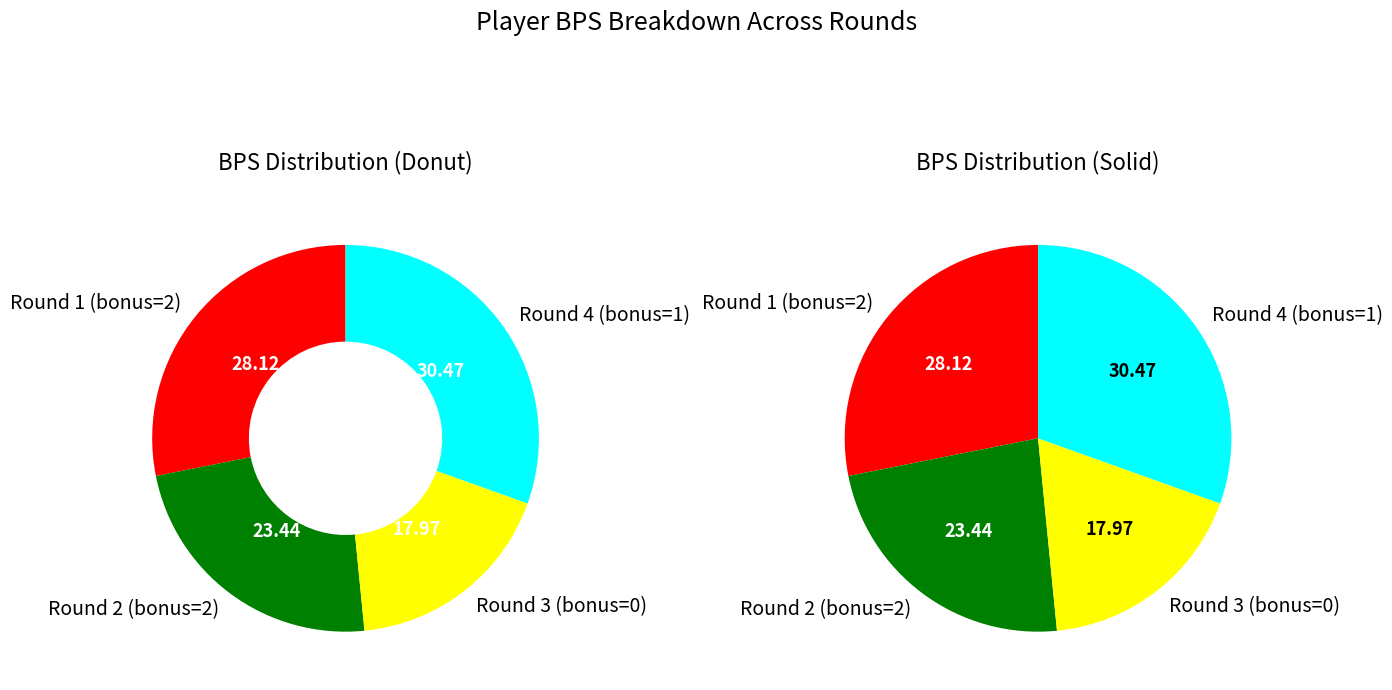

How many segments does this pie chart have?

4